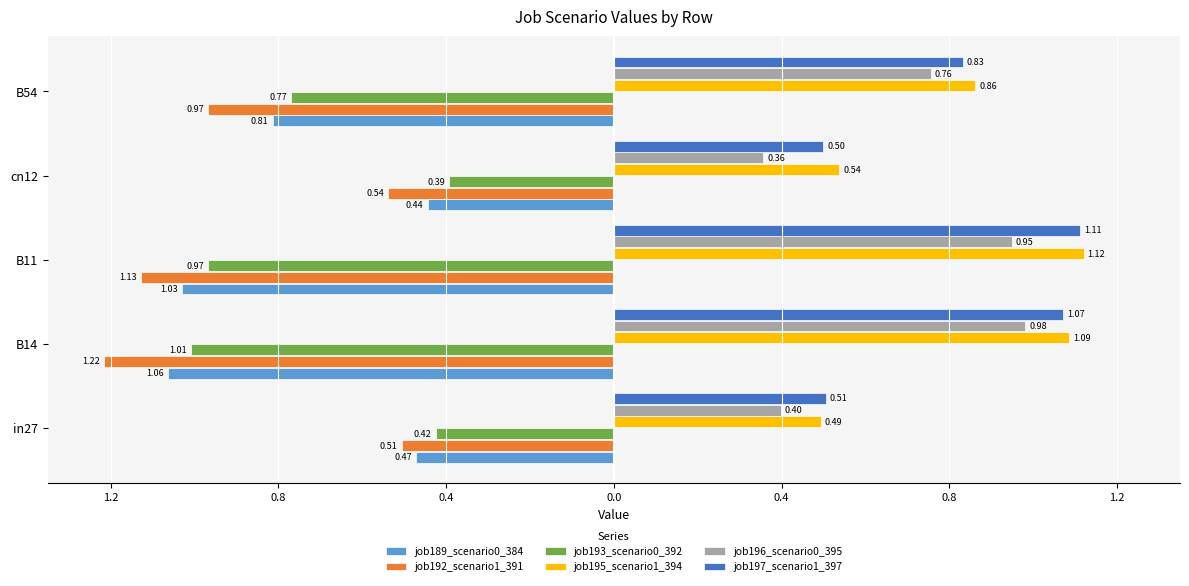

Which series has the widest spread of values?

job192_scenario1_391